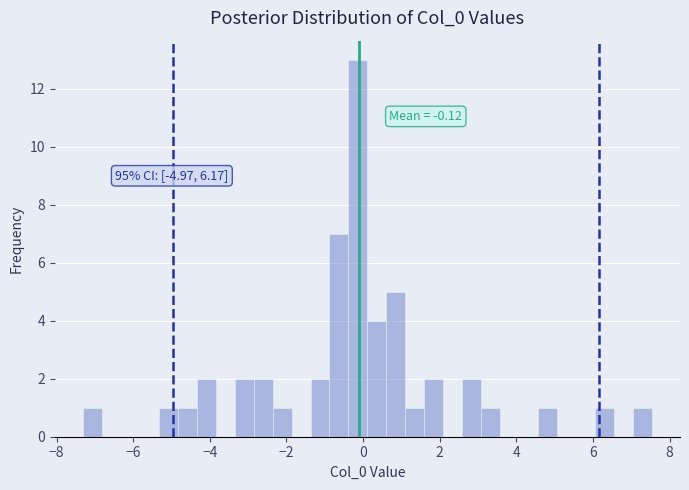

Read against the x-axis, roughly where is the centre of the tallest bar?

-0.2